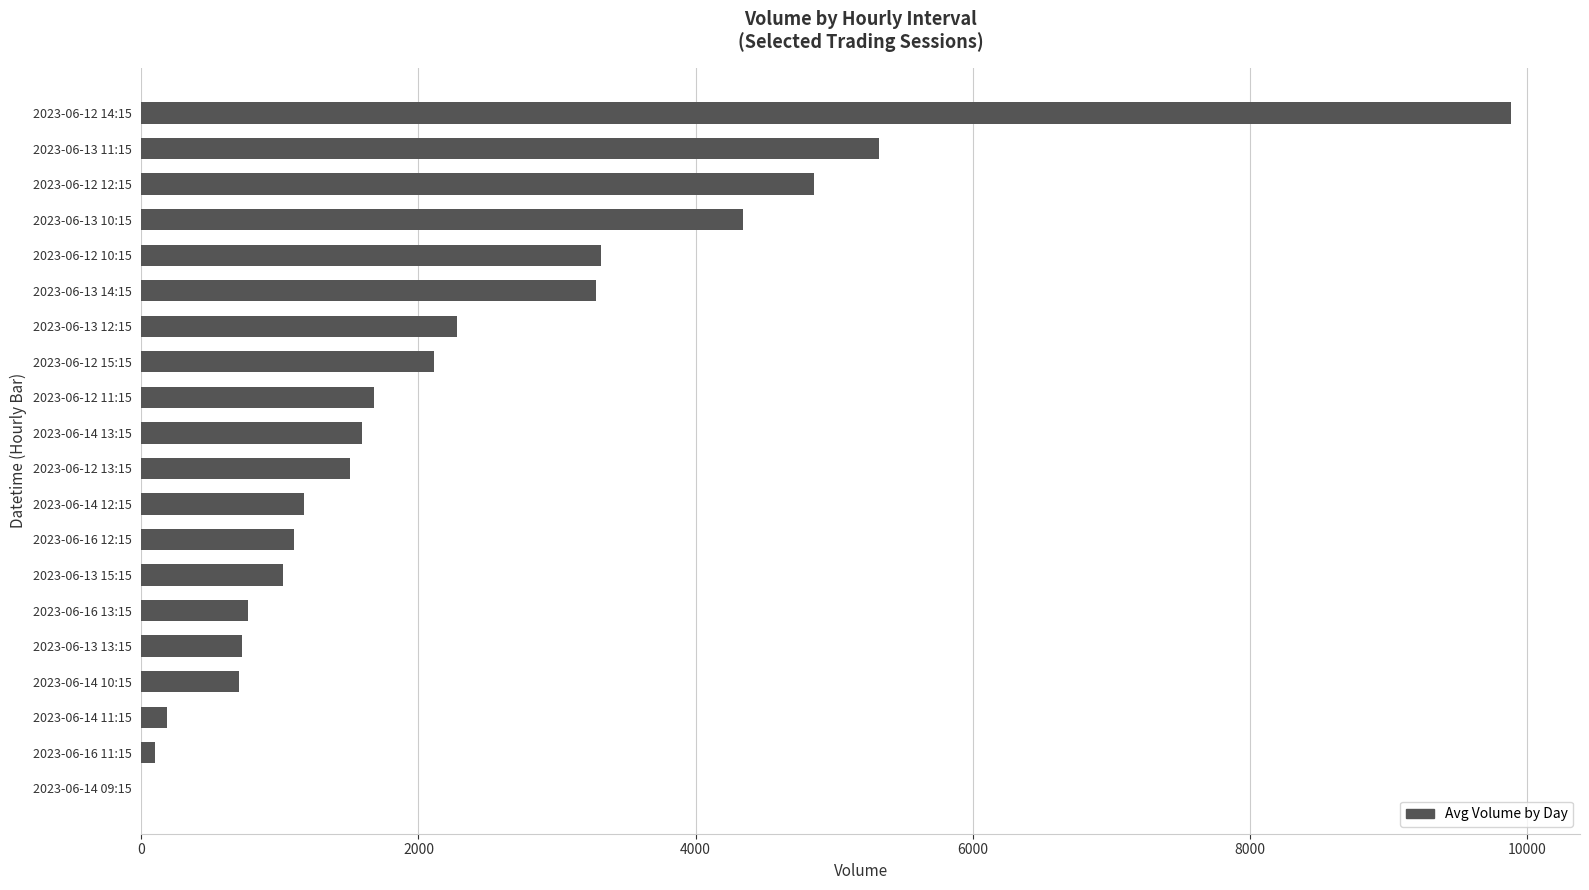

Which label corresponds to the largest value in the chart?

2023-06-12 14:15